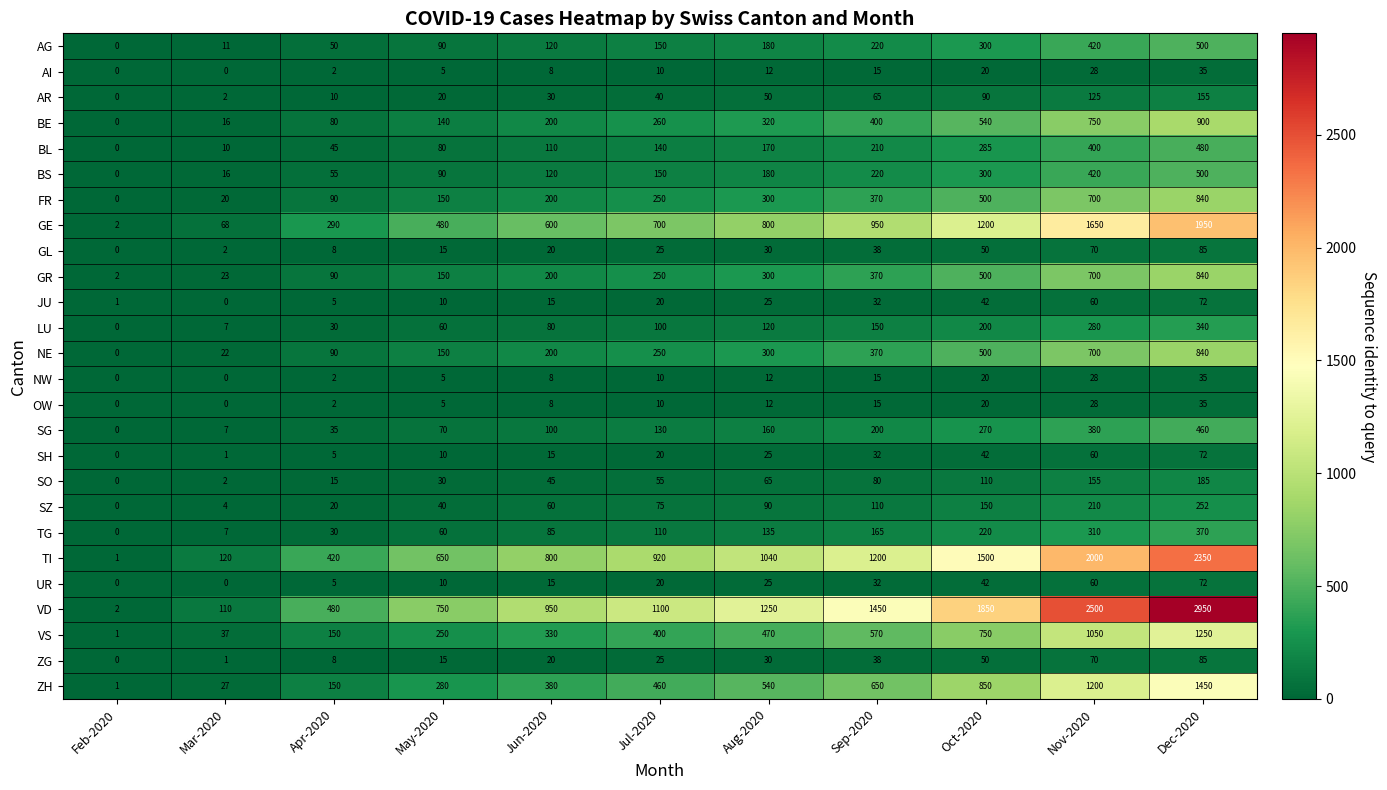

What is the difference between the GE values at Jun-2020 and Aug-2020?

200